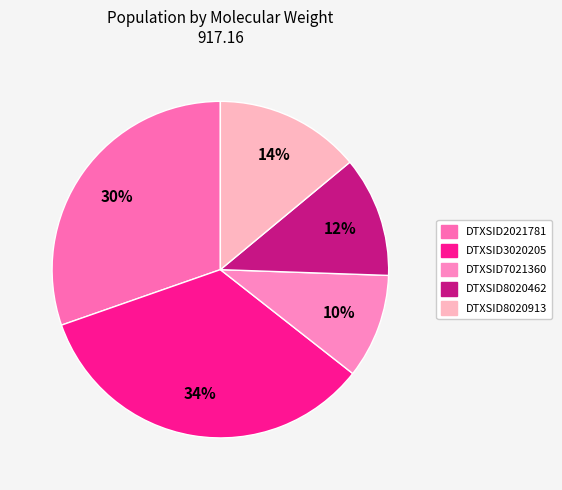

To the nearest percent, what is the average slice percentage?

20%